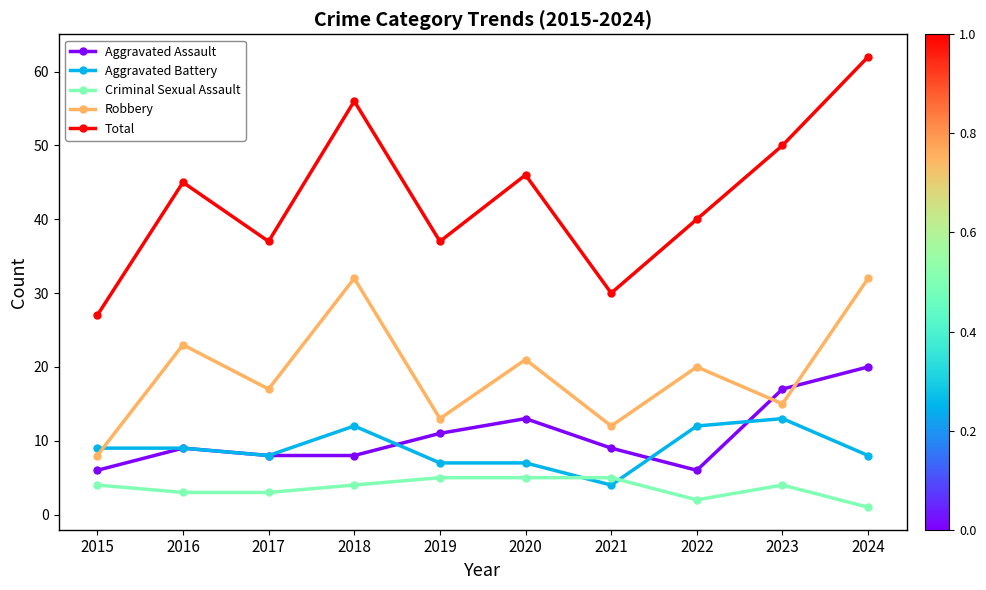

What is the average value of the Robbery series?

19